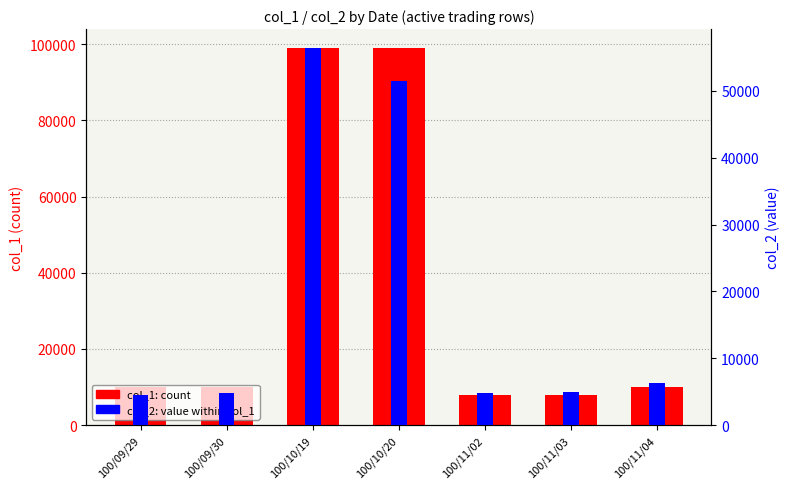

Rank the series by their average value, from highest to lowest.

col_1 (count), col_2 (value)